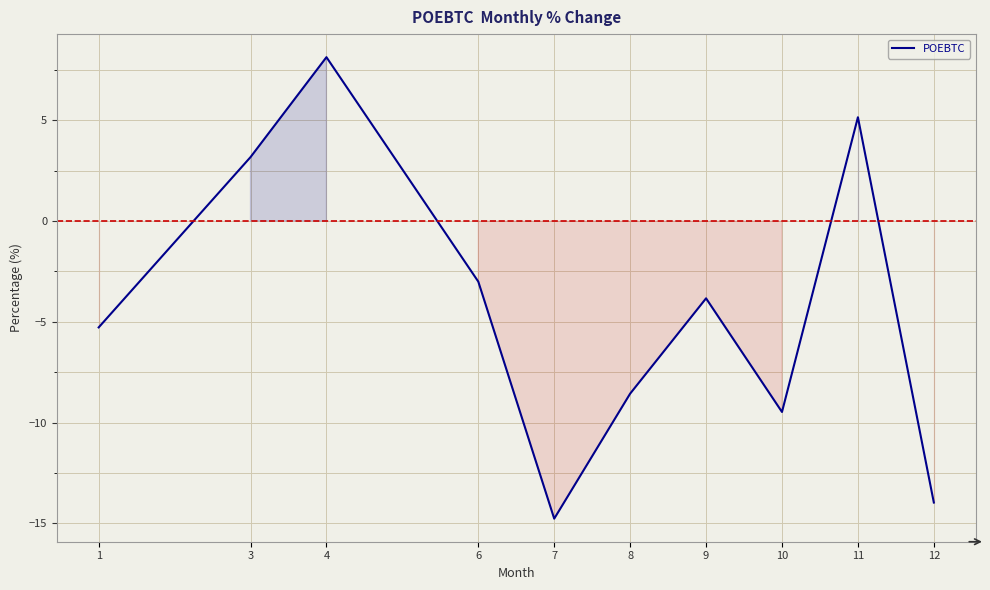

Where does the data first go above -3?

3